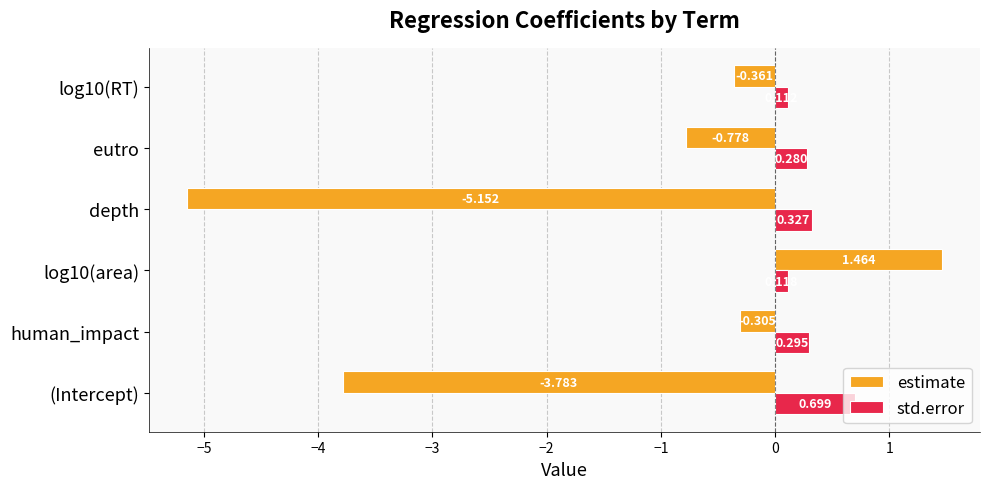

Which series has the largest range (max minus min)?

estimate